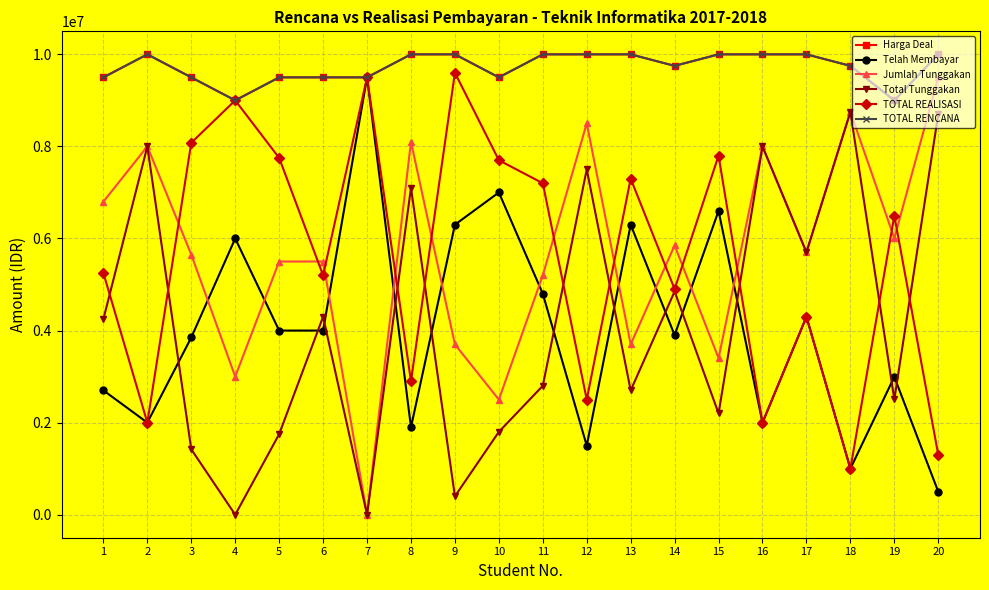

True or false: Harga Deal and Total Tunggakan intersect in this chart.

False